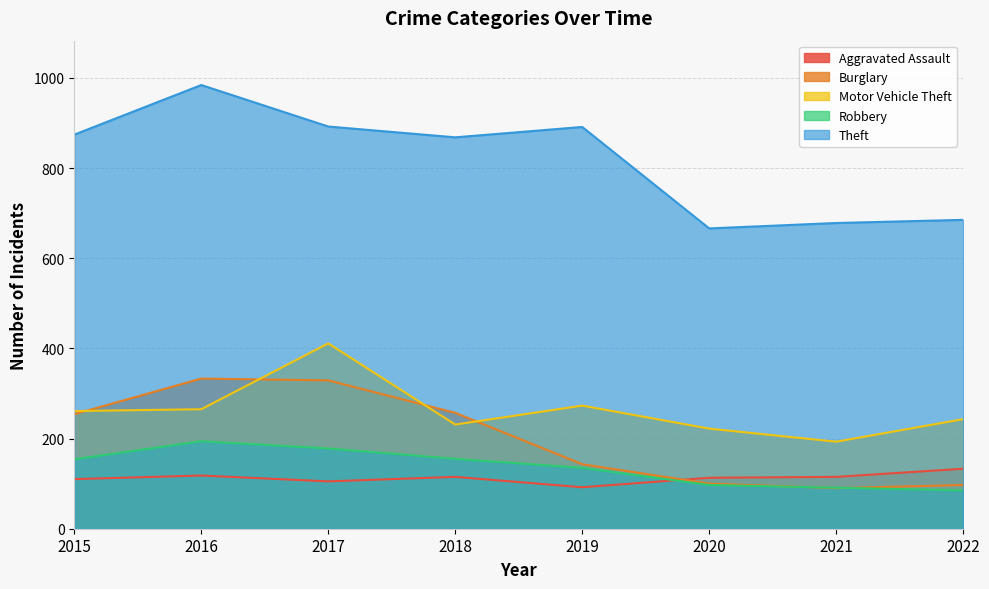

How many lines are shown in the chart?

5